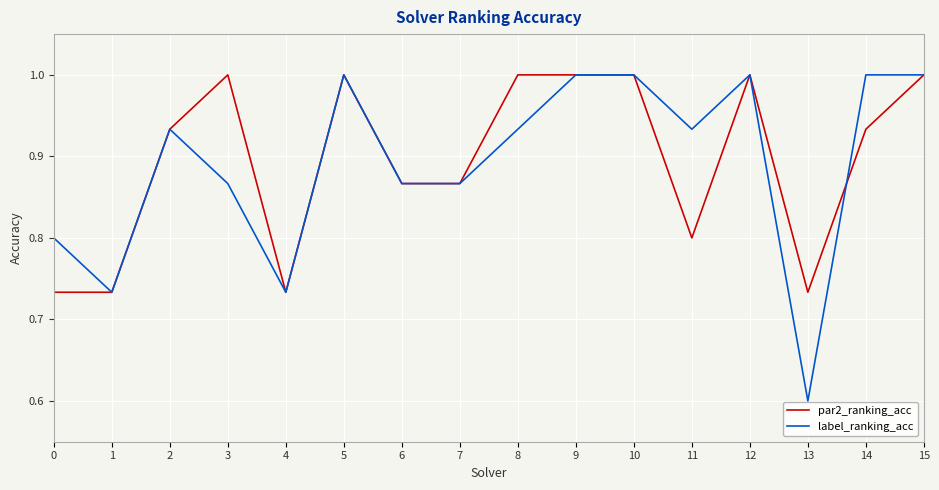

True or false: label_ranking_acc has a value of 0.7 at 12.

False